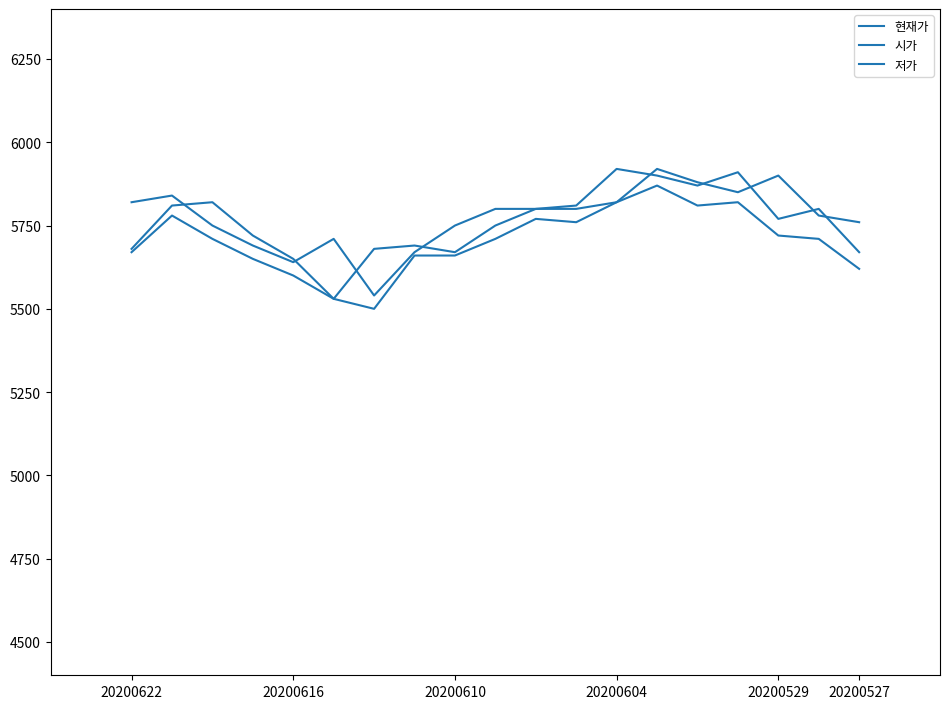

How many lines are shown in the chart?

3